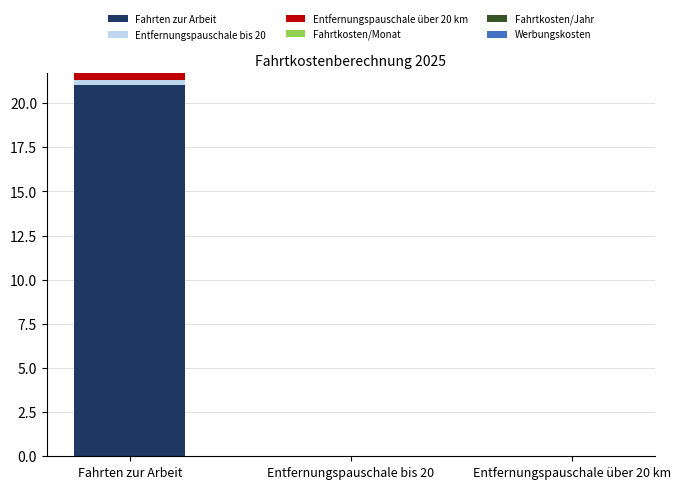

At which category is the sum across all series the highest?

Fahrten zur Arbeit